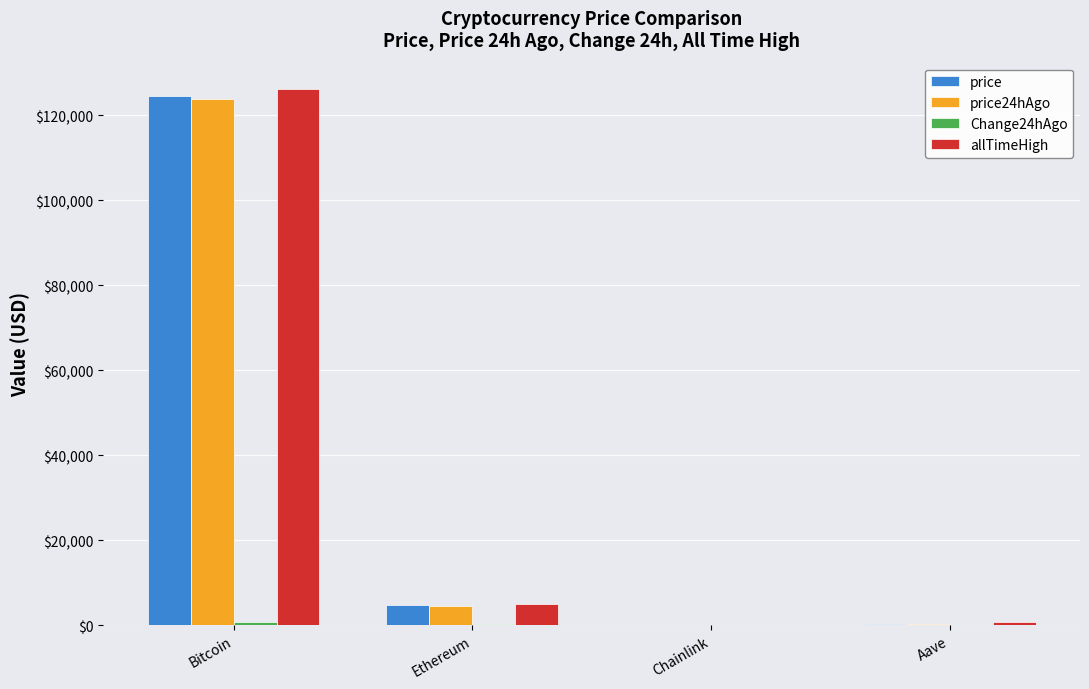

At which category is the sum across all series the highest?

Bitcoin